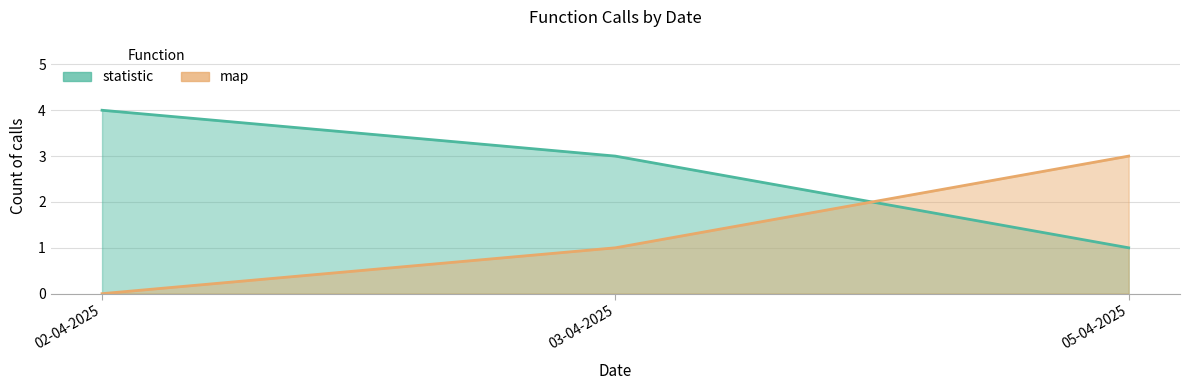

True or false: statistic has a value of 6 at 02-04-2025.

False